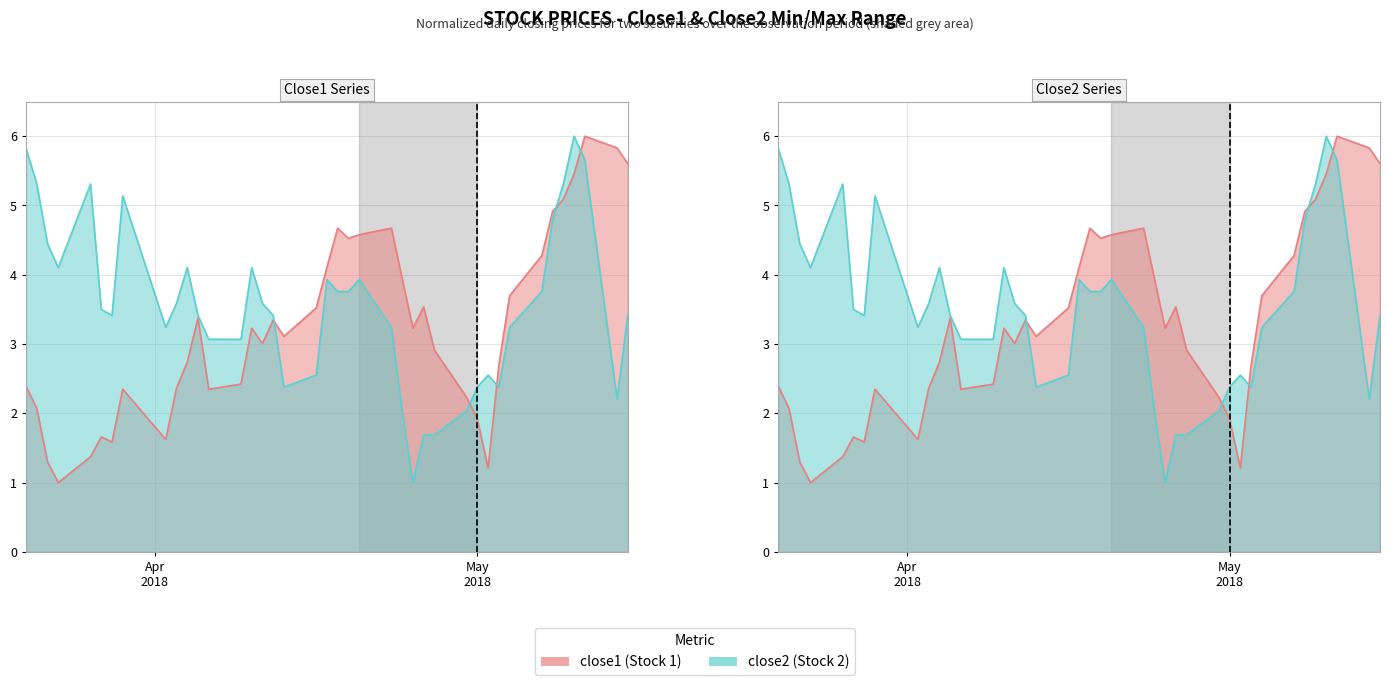

True or false: close1 and close2 cross at least once.

True